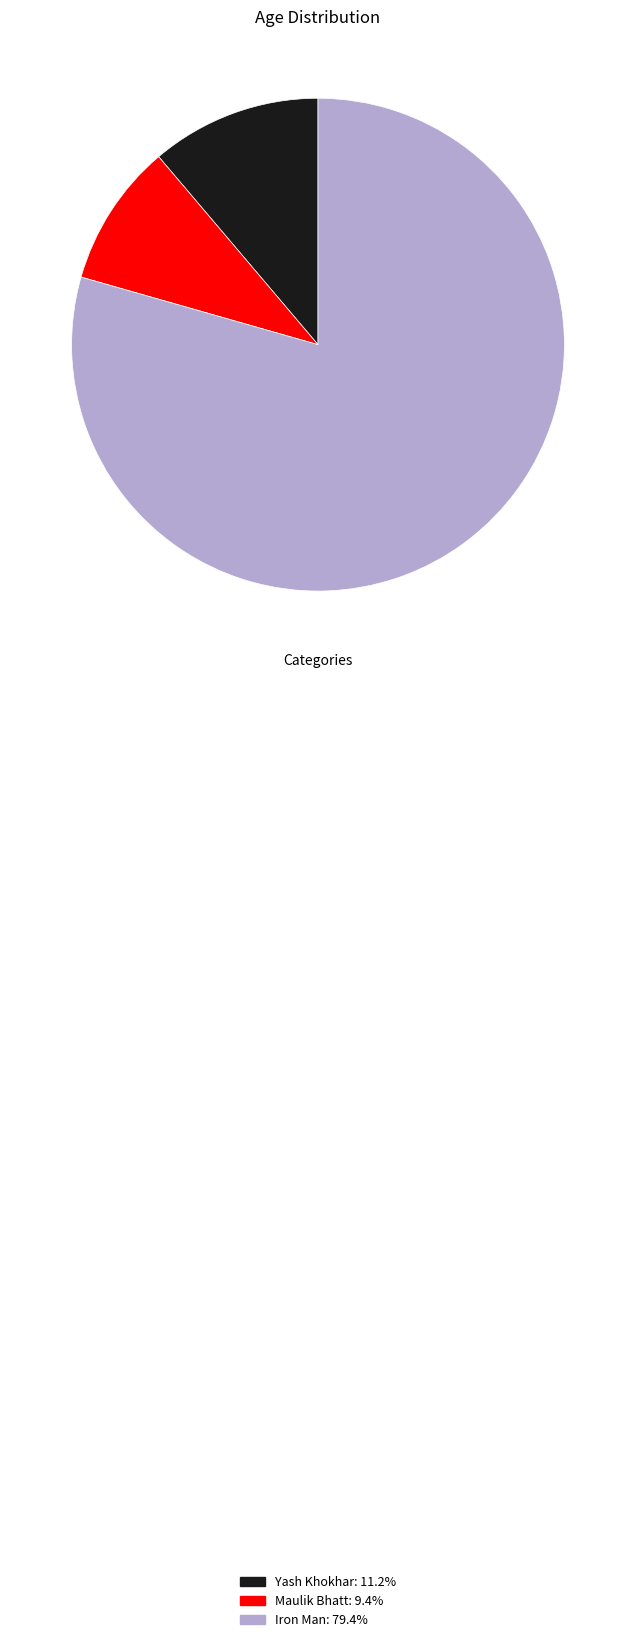

Is it true that Maulik Bhatt is 9% of the pie?

True